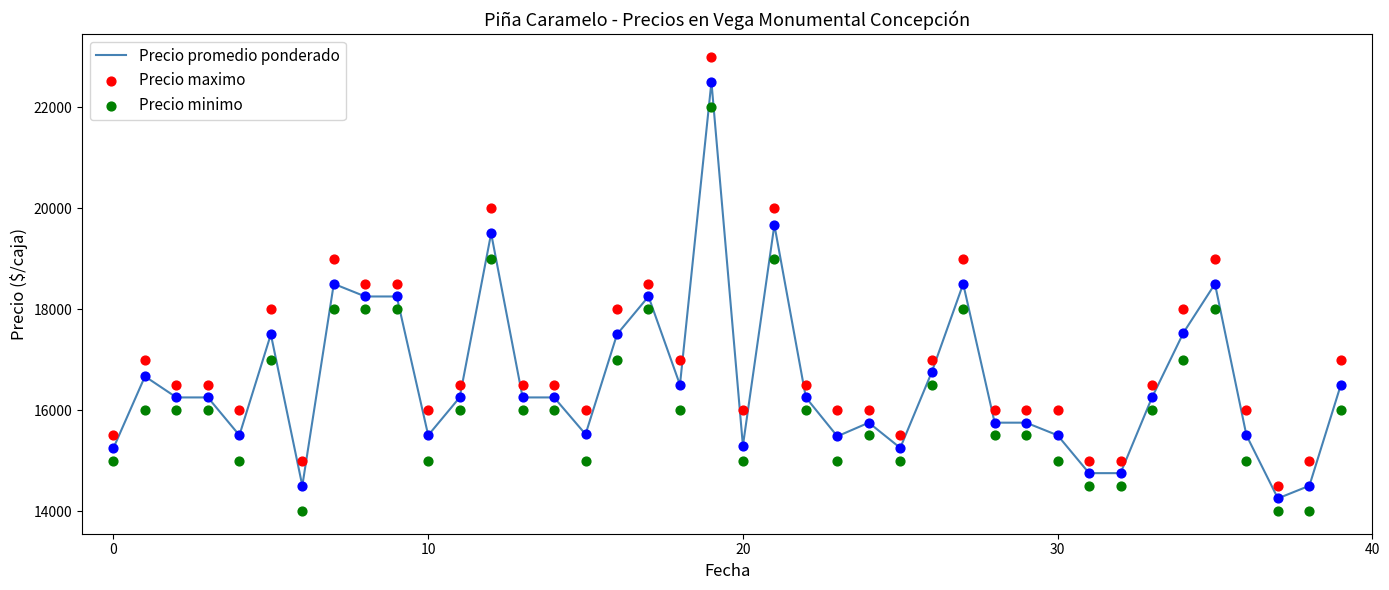

Is the value of Precio promedio ponderado at 30 greater than the value of Precio minimo at 20?

No